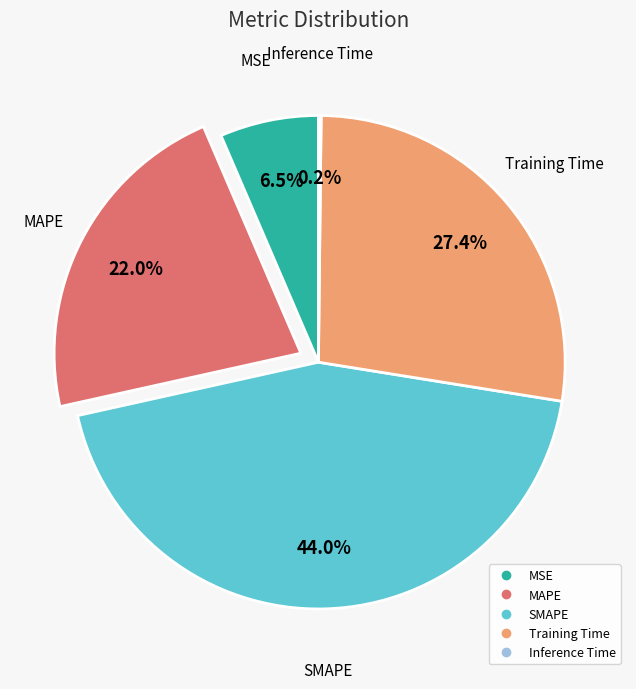

Does Training Time represent more than half of the total?

No